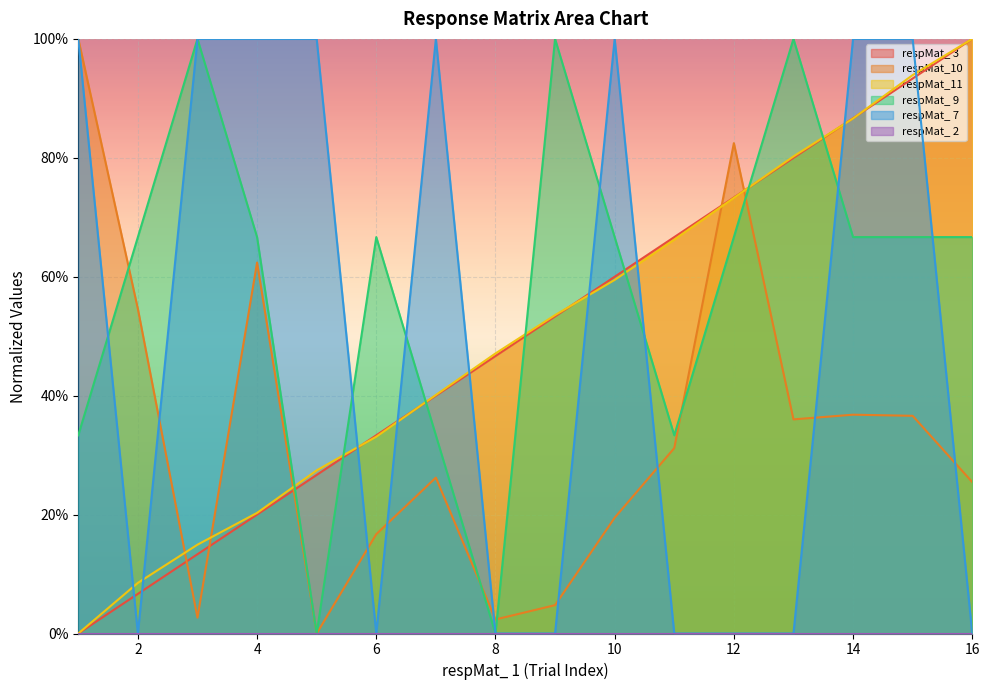

What is the total value across all series at 12?

3.0